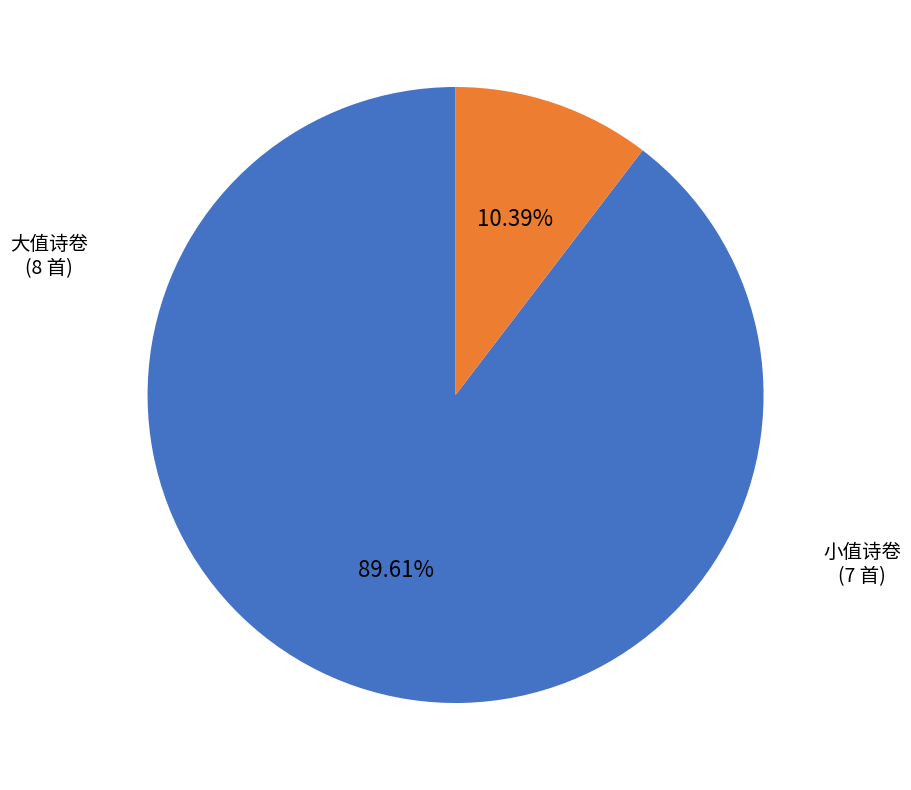

How many slices are in this pie chart?

2